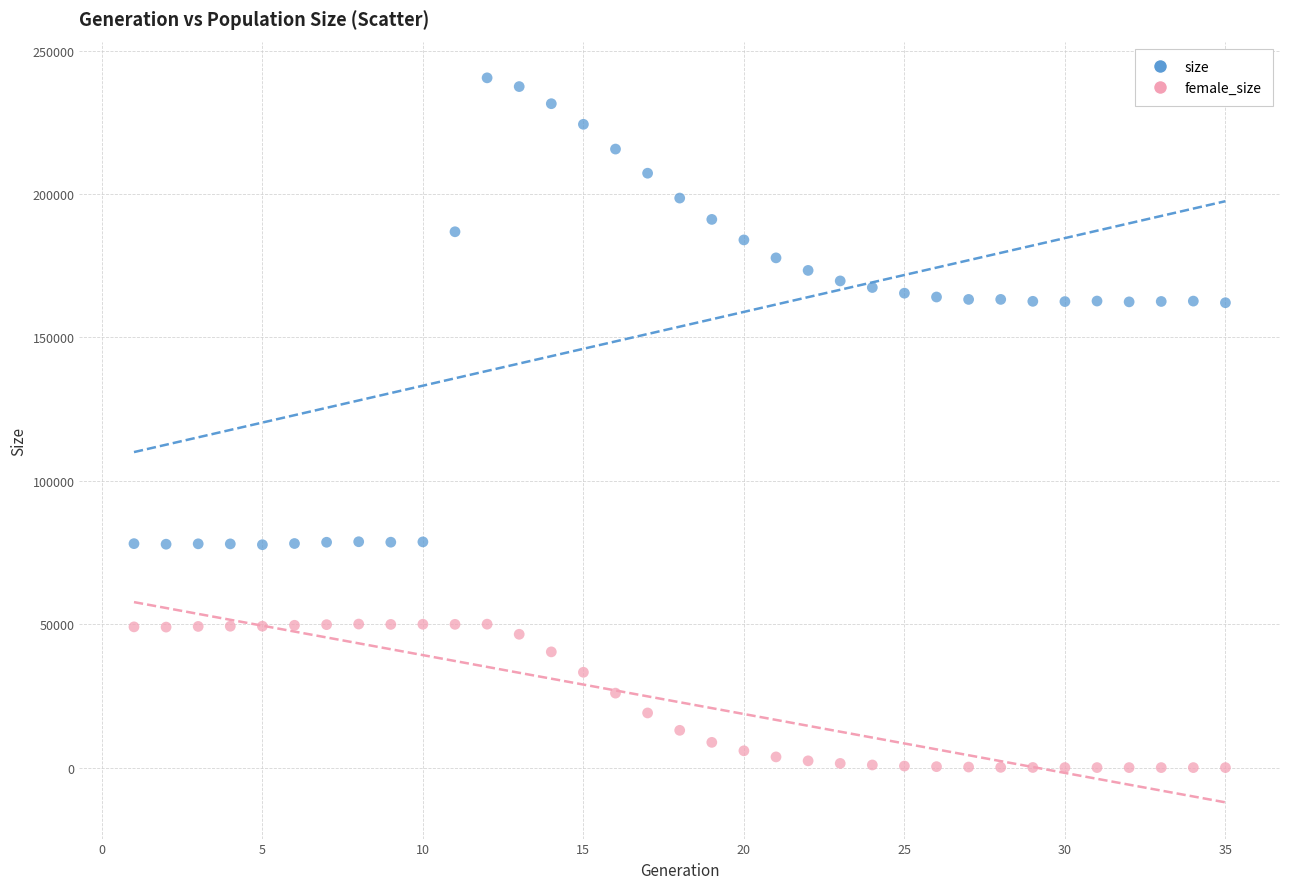

What are all the series names shown in the legend?

size, female_size